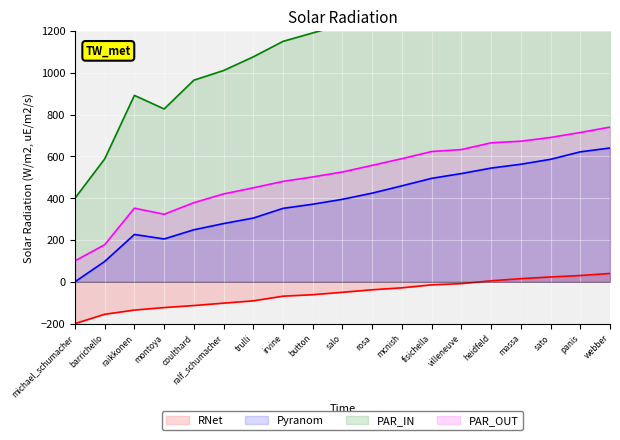

What position from the left is mcnish?

12